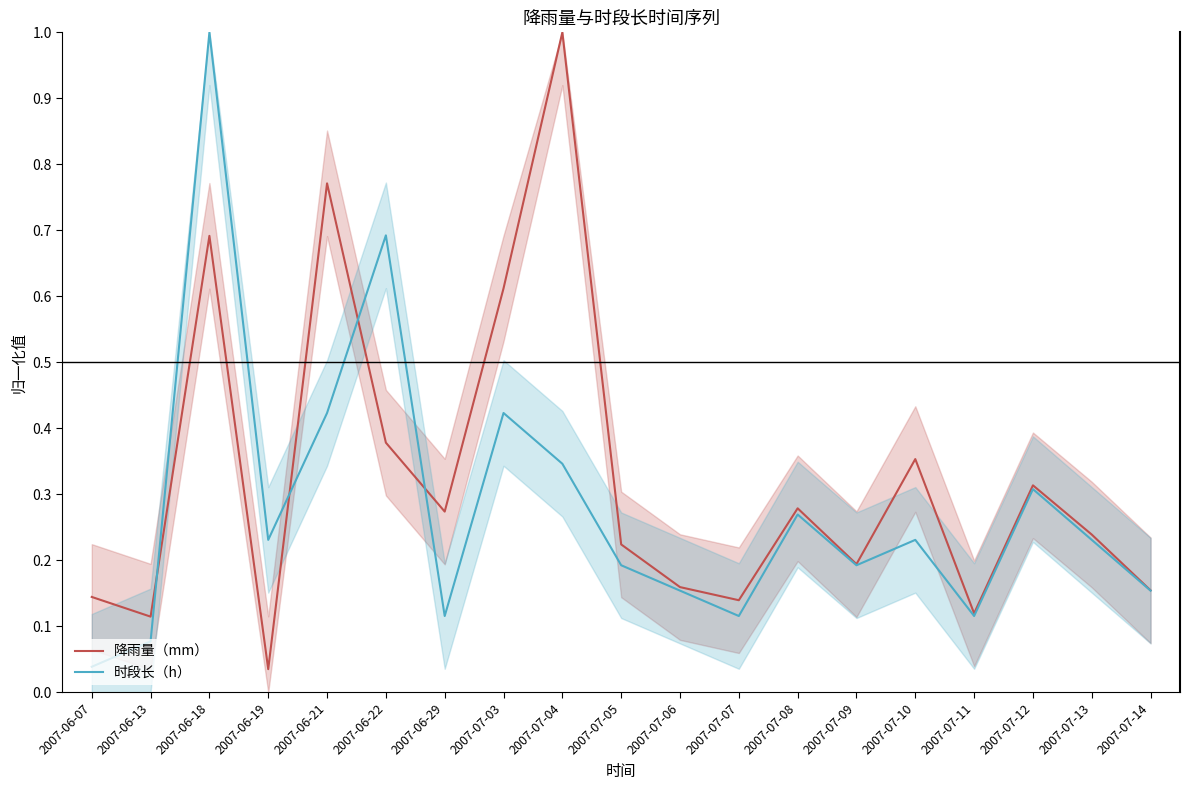

What is the average value of the 时段长（h） series?

0.3